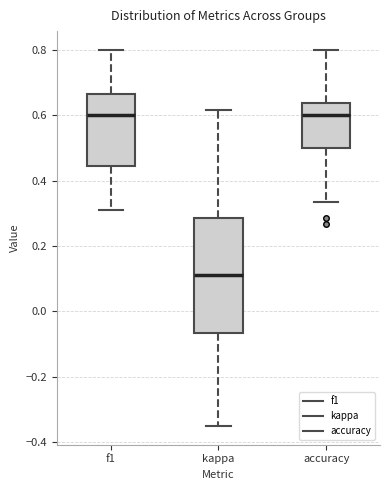

Reading left to right, transcribe this box plot: for each box, give where its median line is, the range the box spans, and where its two whiskers end, as read against the y-axis. The values are not printed on the chart, so give them approximately, as read against the axis.

f1: median 0.60, box 0.44 to 0.66, whiskers 0.30 to 0.80
kappa: median 0.12, box -0.06 to 0.28, whiskers -0.34 to 0.62
accuracy: median 0.60, box 0.50 to 0.64, whiskers 0.34 to 0.80